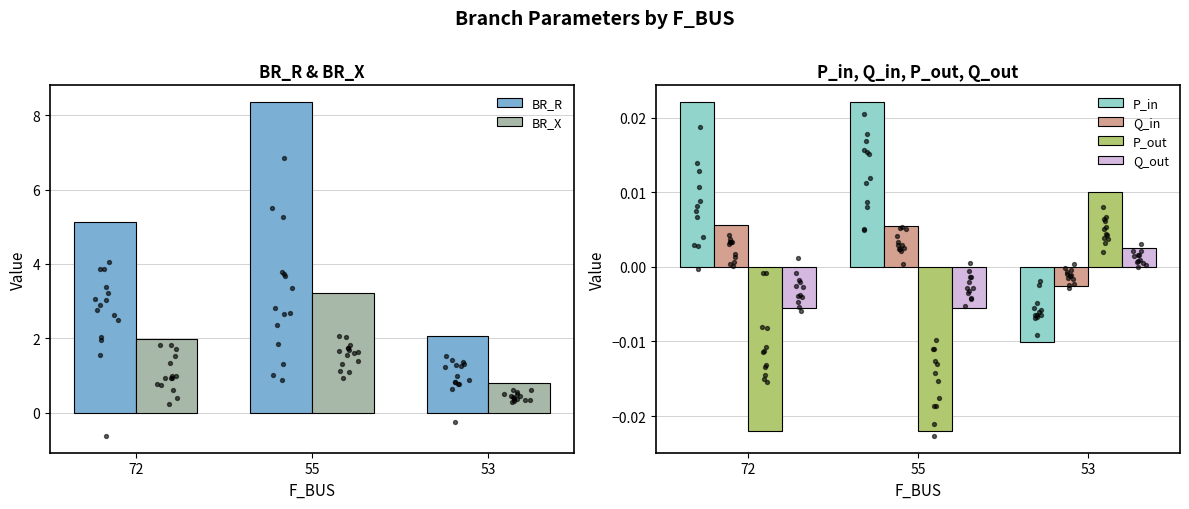

Which series reaches the minimum Y coordinate?

P_out